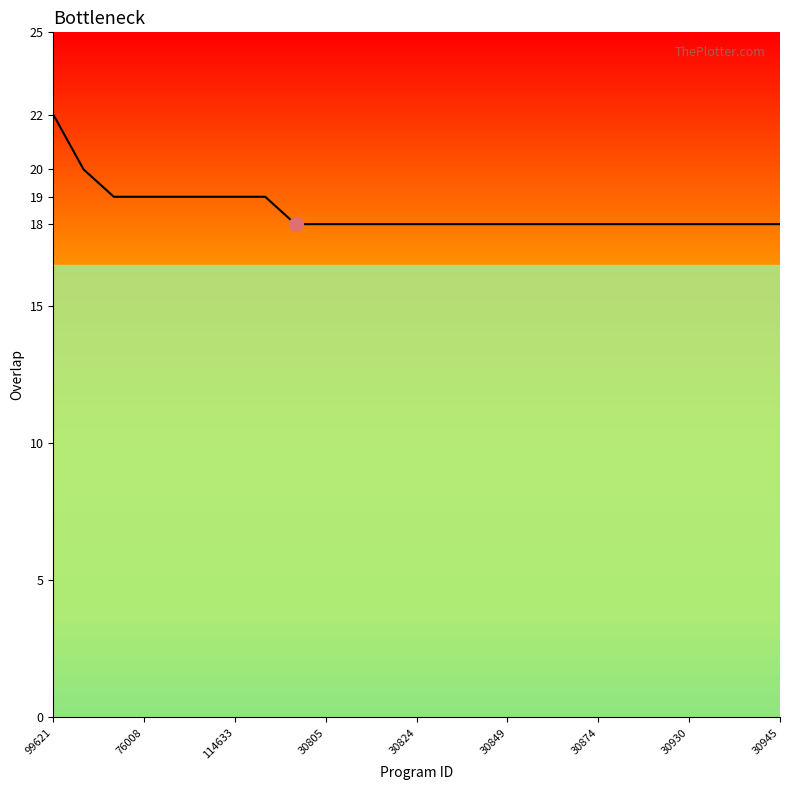

Reading left to right, list all the values displayed in this chart.

22	20	19	19	19	19	19	19	18	18	18	18	18	18	18	18	18	18	18	18	18	18	18	18	18